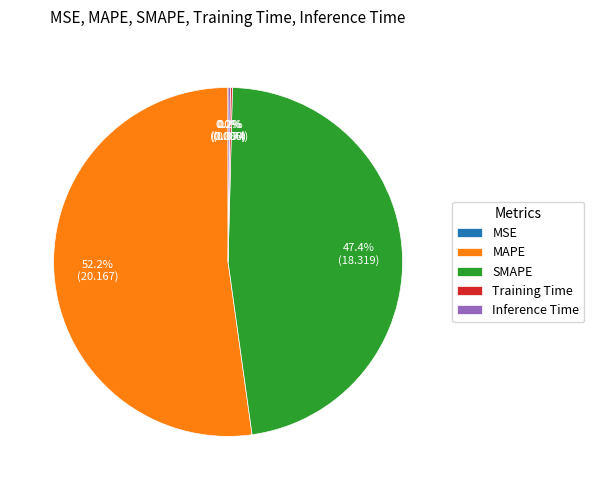

Which category has the biggest portion of the pie?

MAPE